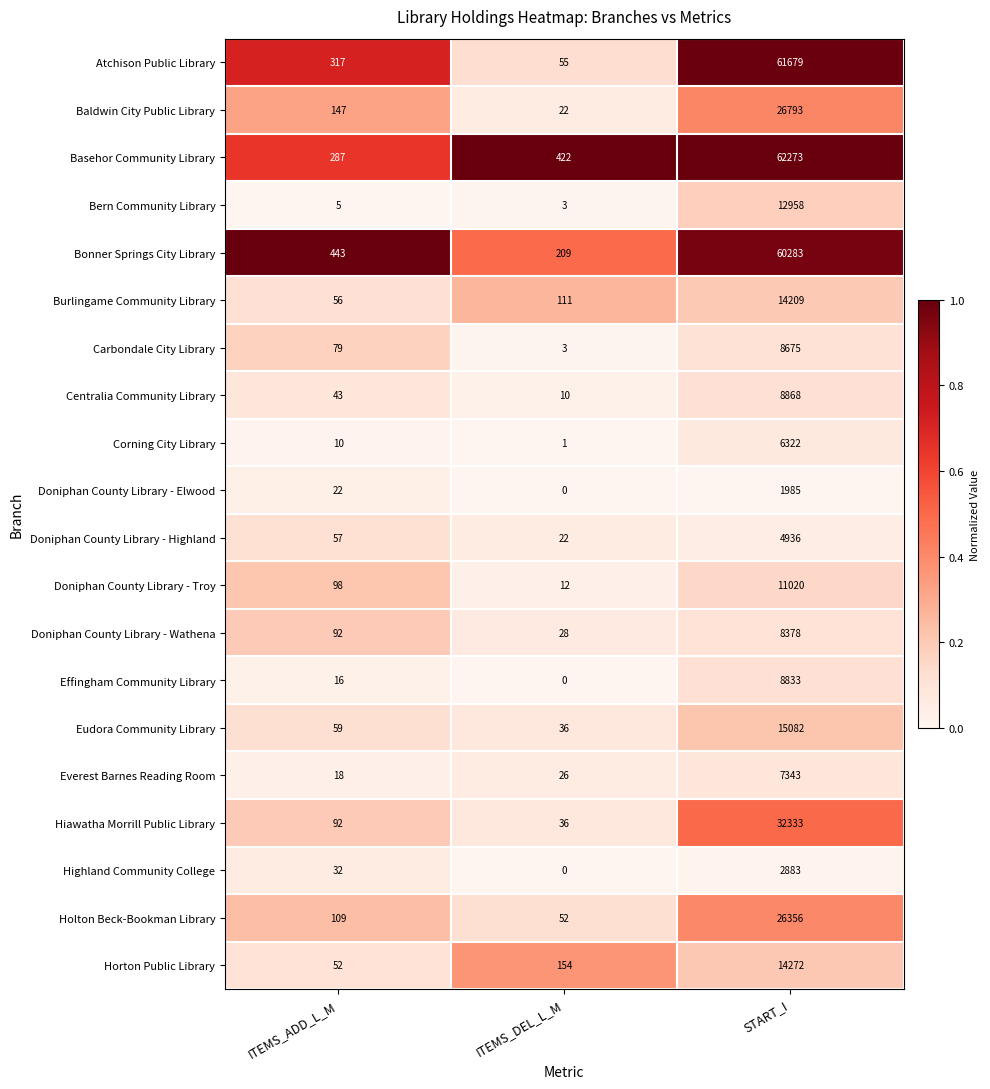

What is the spread (max minus min) of values at ITEMS_DEL_L_M?

422